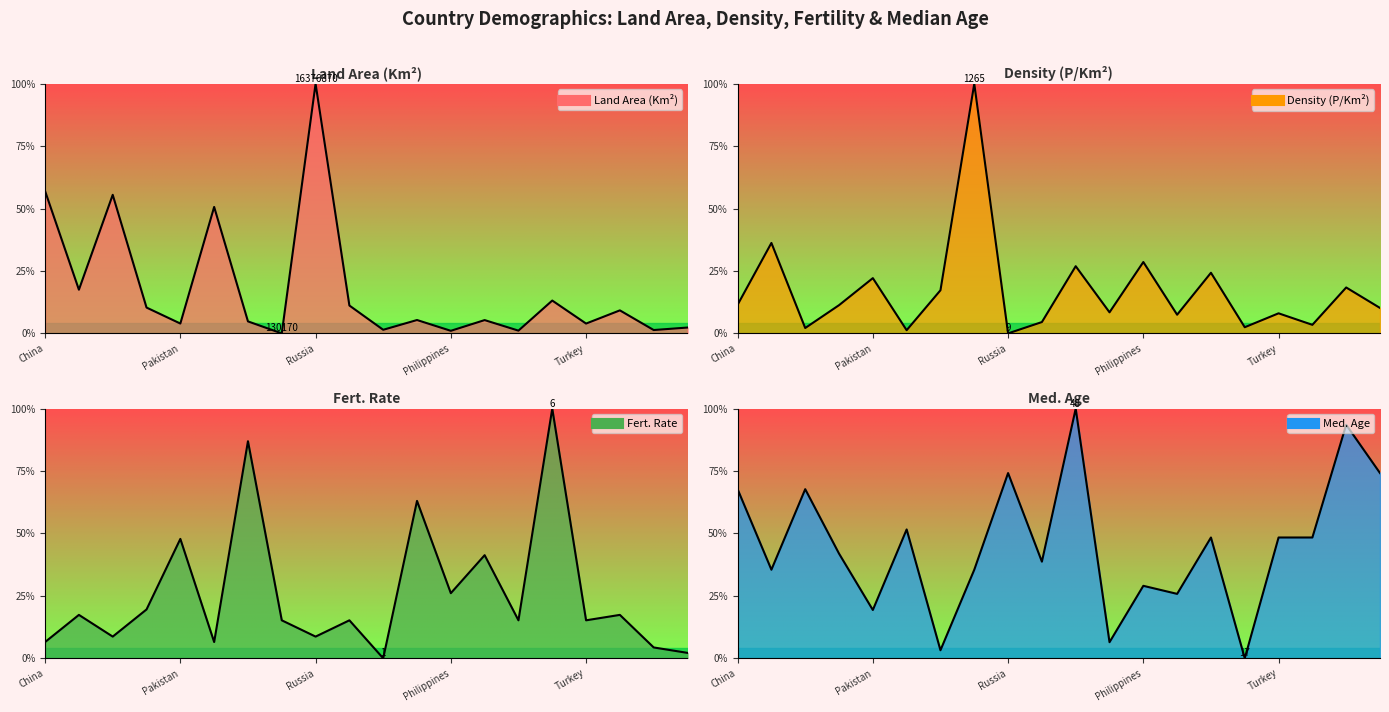

After their last crossing, which series has the higher values: Med. Age or Land Area (Km²)?

Med. Age